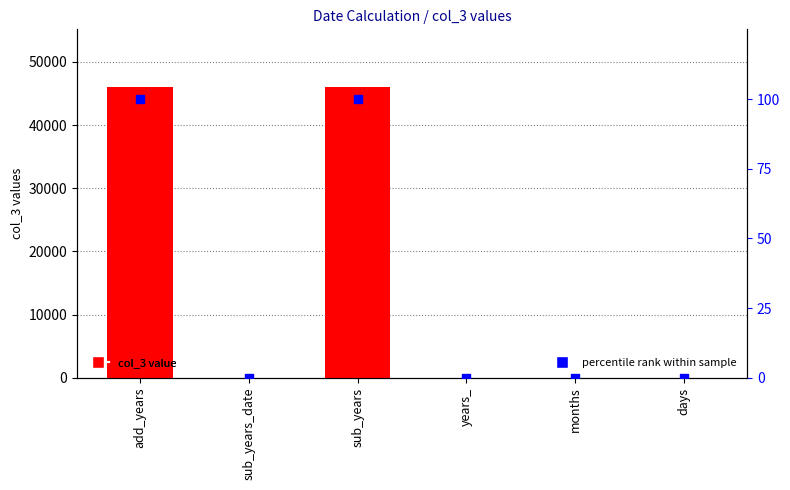

Which series reaches the maximum Y coordinate?

col_3